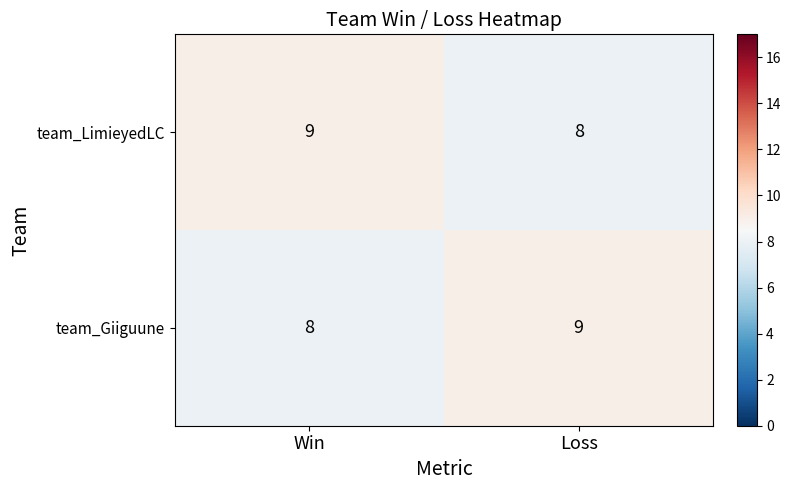

What is the sum of the team_Giiguune values at Win and Loss?

17